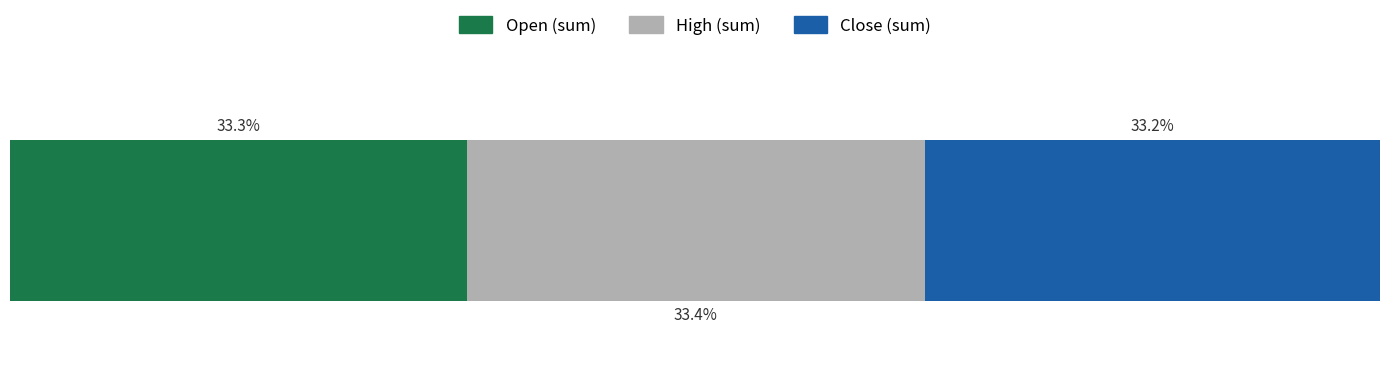

What are all the series names shown in the legend?

Open (sum), High (sum), Close (sum)